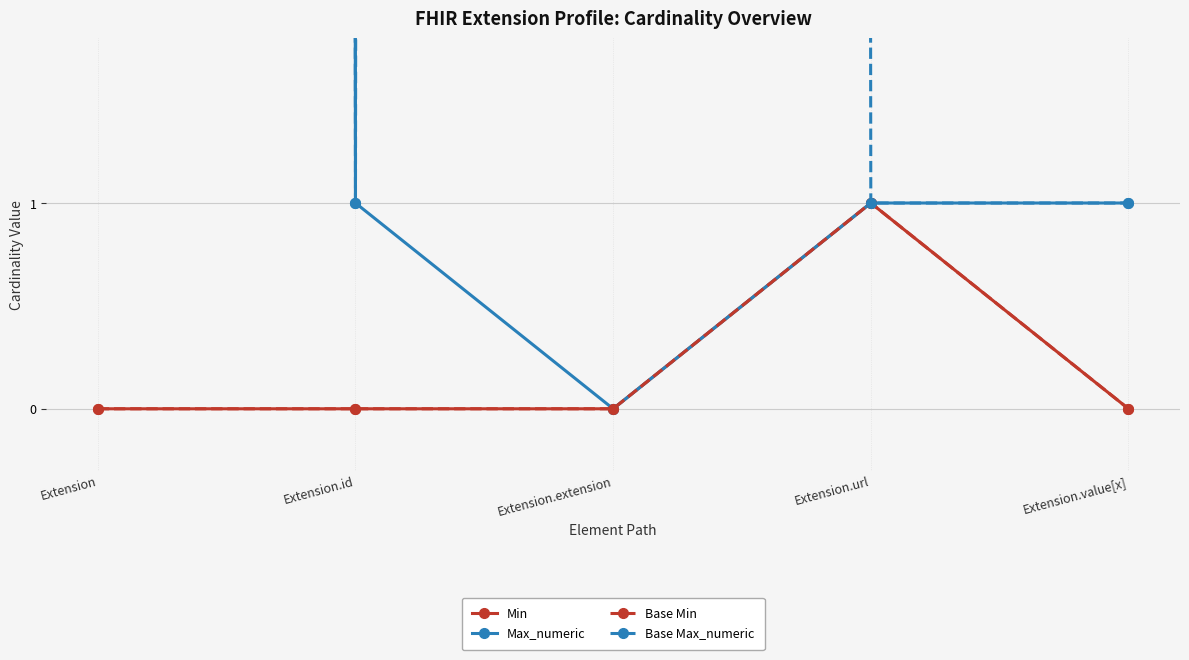

The value of Max_numeric at Extension.value[x] is 1. True or false?

True